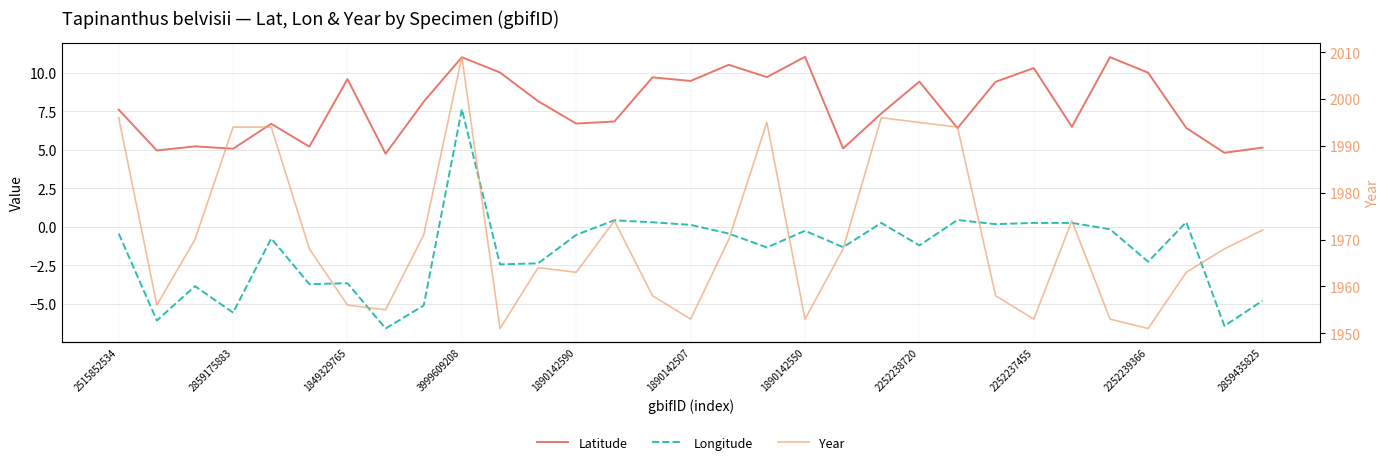

Rank the series by their maximum value, from highest to lowest.

Year, Latitude, Longitude